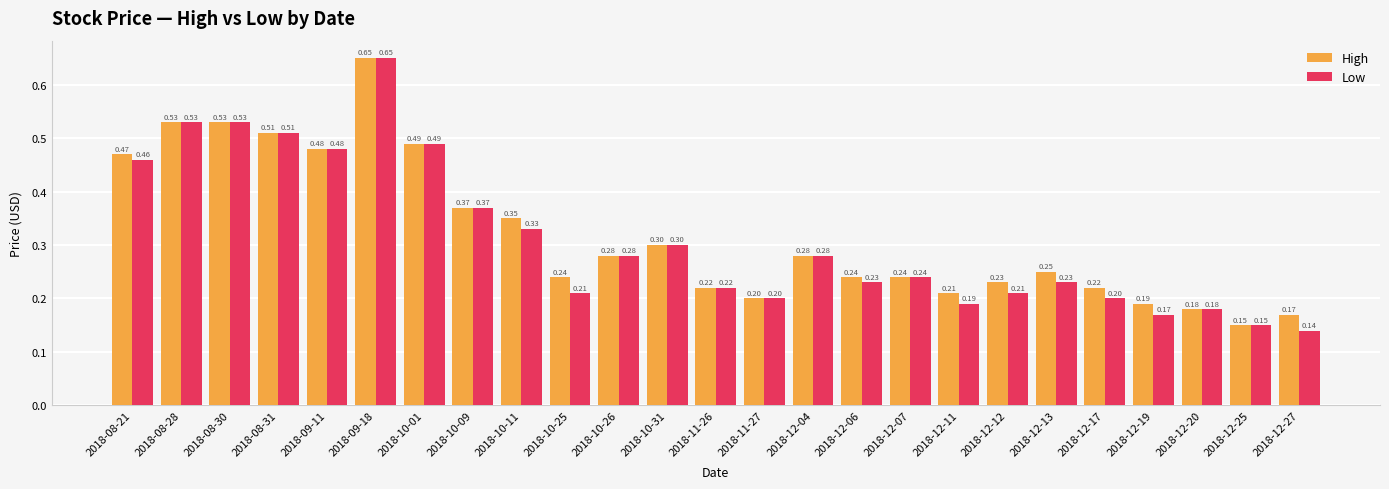

What is the label of the 3rd bar from the right?

2018-12-20